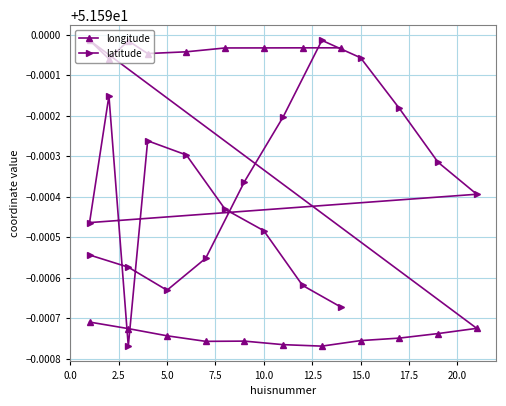

The latitude series shows 22.0 at 10.0. True or false?

False